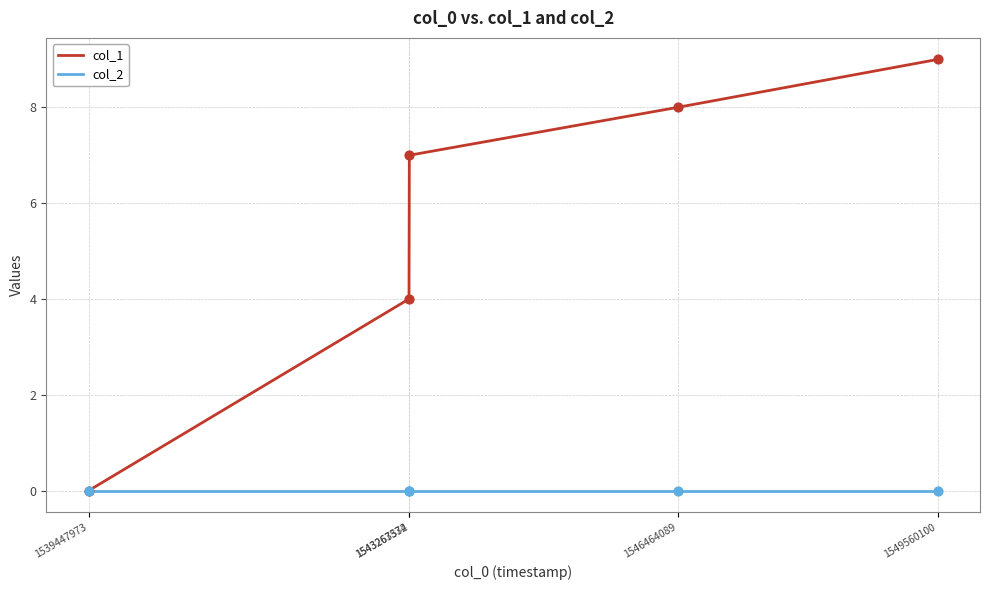

Which series has the widest spread of values?

col_1